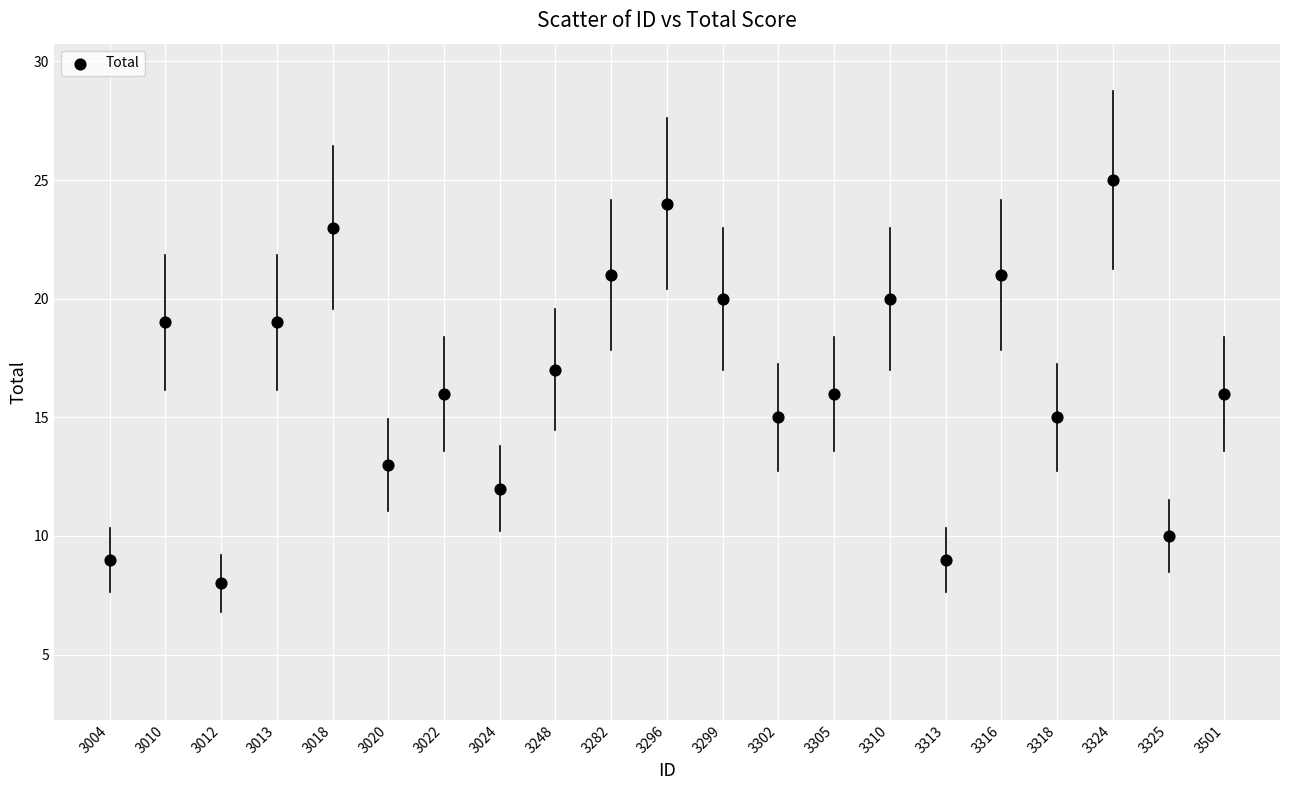

What is the range of Y values (max minus min)?

17